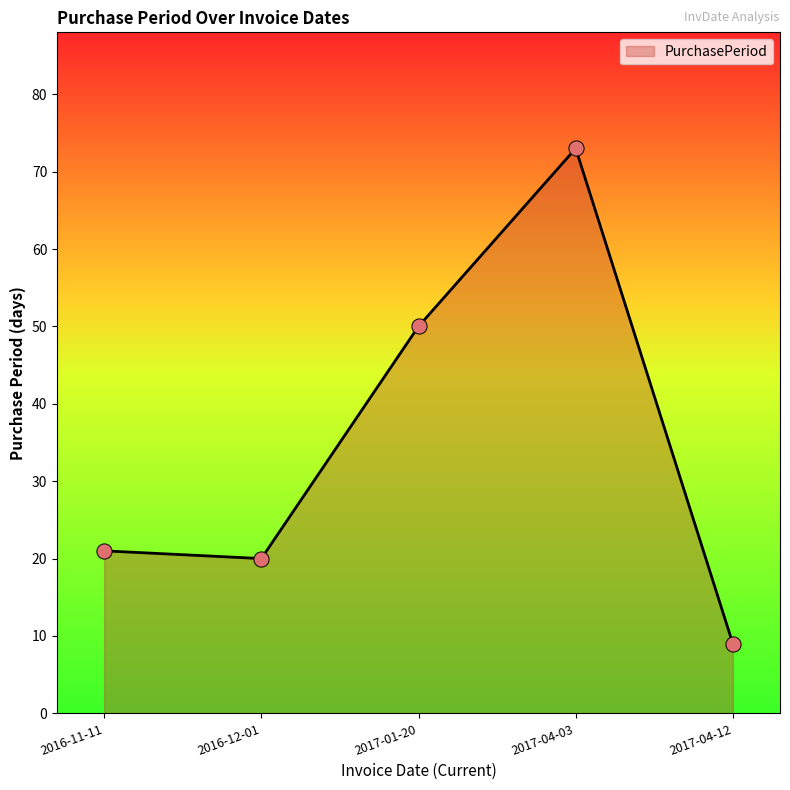

Which has a higher value, 2017-04-12 or 2016-12-01?

2016-12-01